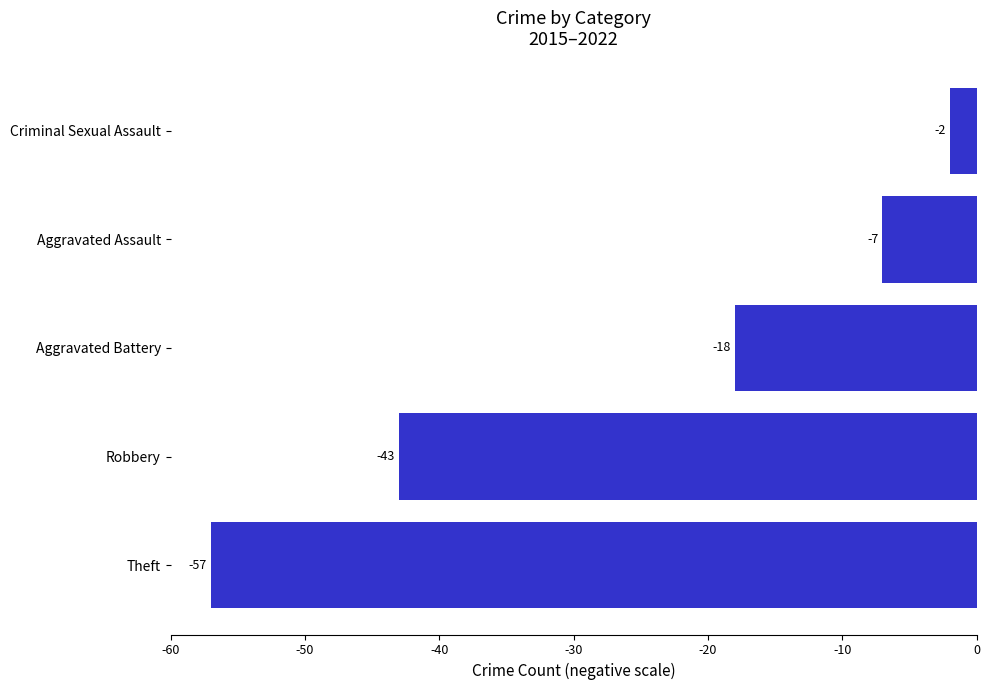

What is the difference between the maximum and minimum values?

55